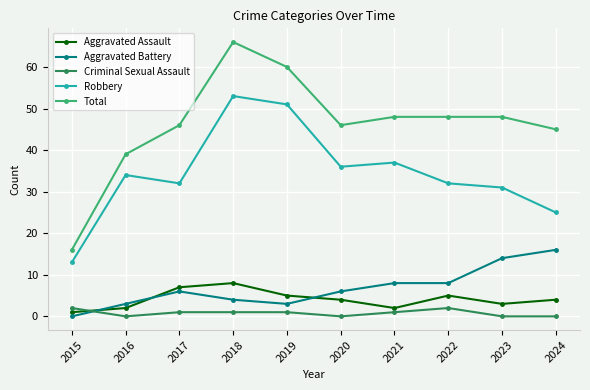

What is the highest value of the Total series?

66